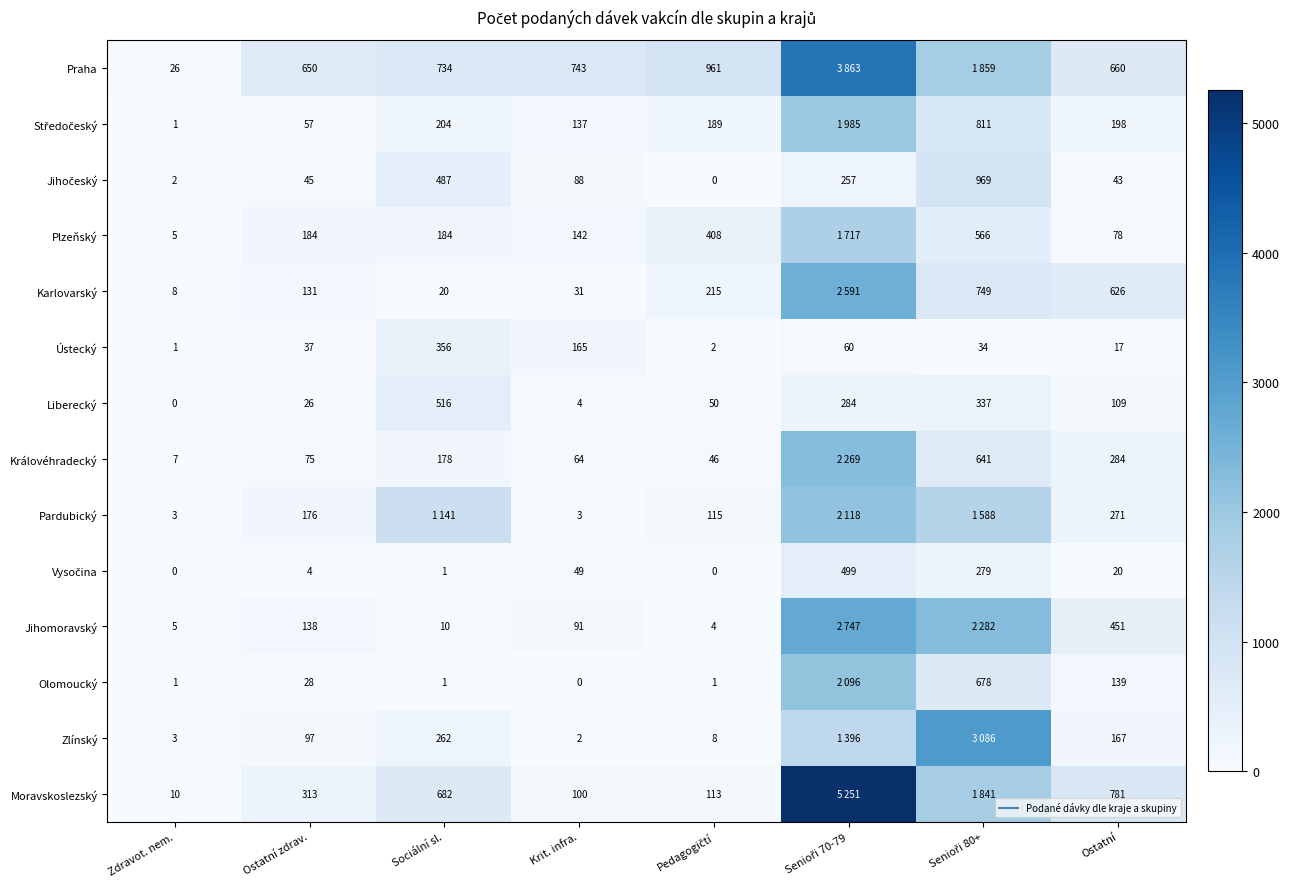

What is the difference between the second highest and minimum values in the Pardubický series?

1585